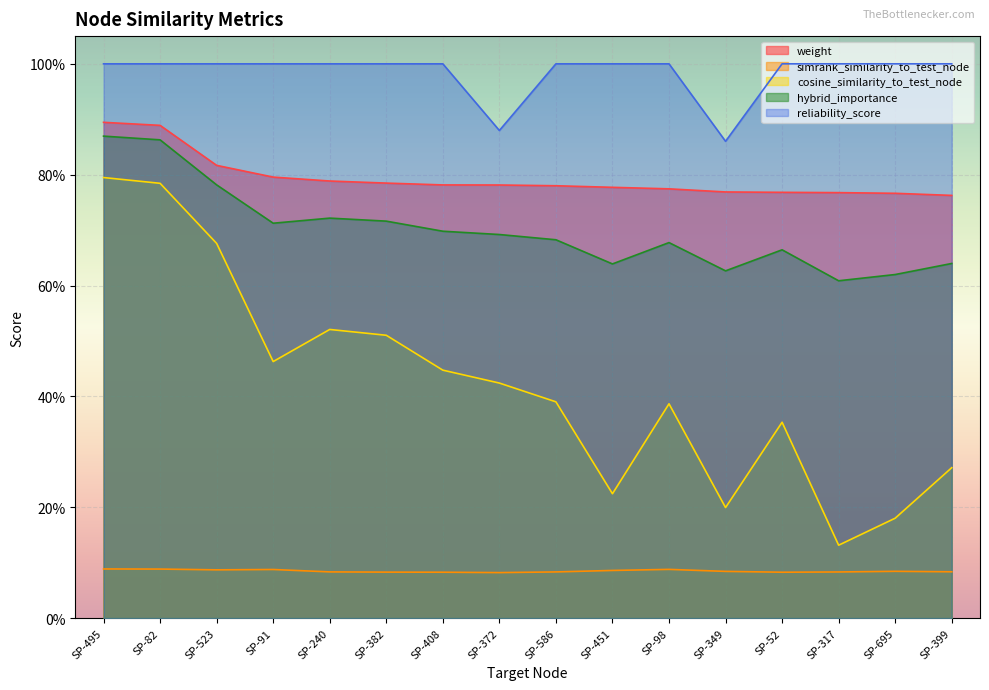

Is the value of reliability_score at SP-82 greater than the value of cosine_similarity_to_test_node at SP-523?

Yes